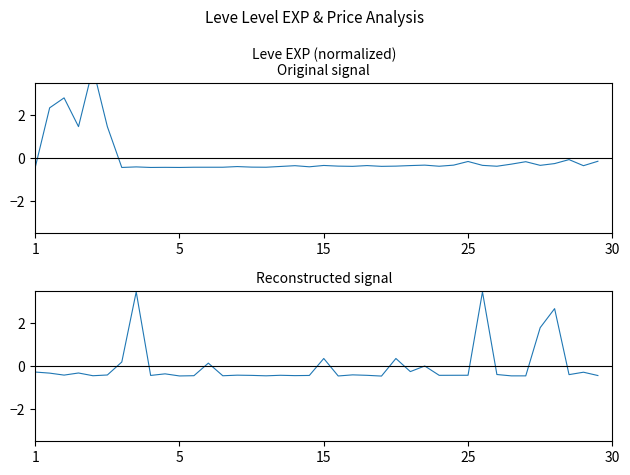

How many interior local valleys does the currentAveragePrice (normalized) series have?

13